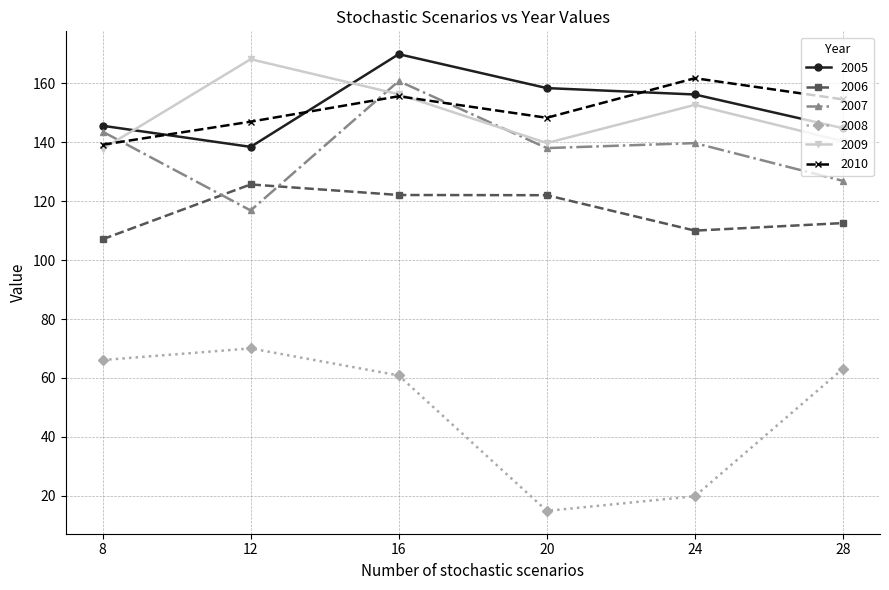

What is the value of the 2007 point at the 3rd from the left?

160.8